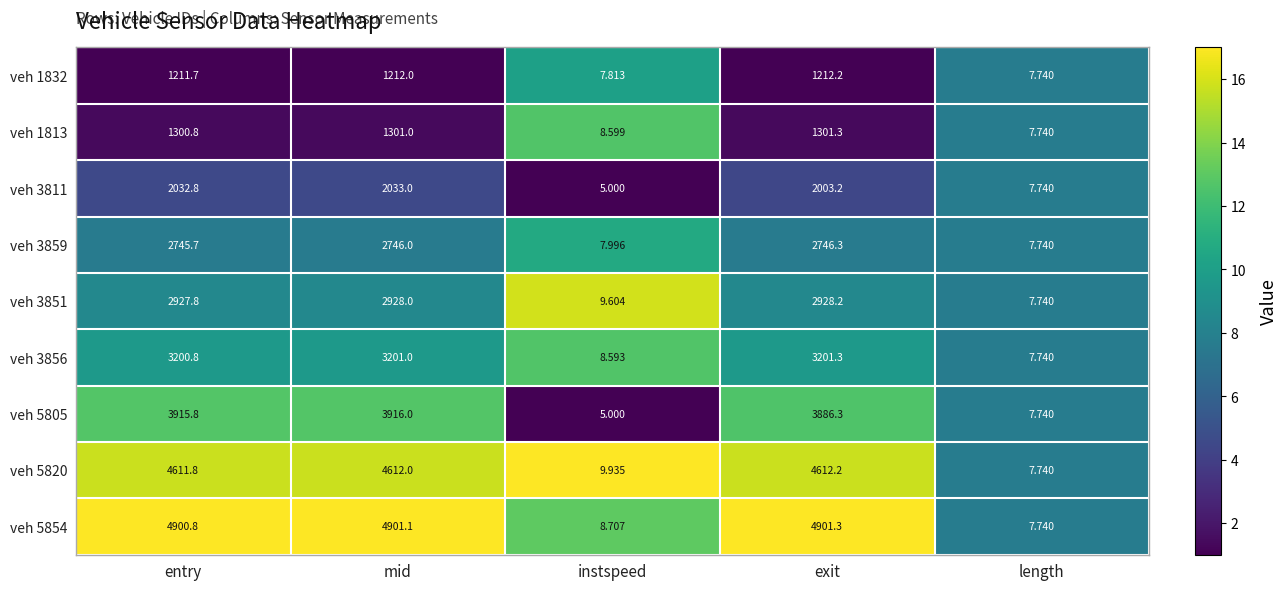

Is the value of veh 5805 at exit greater than the value of veh 1832 at exit?

Yes